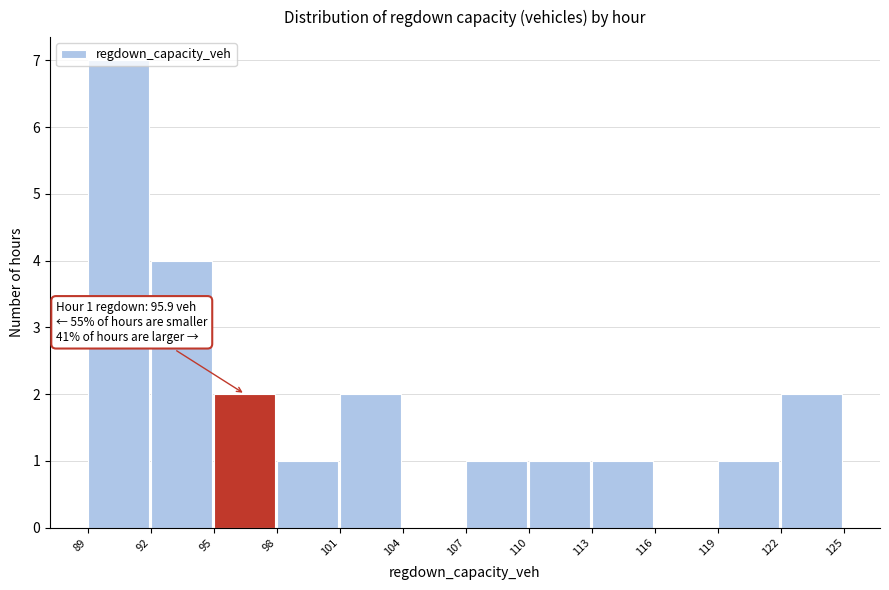

Which range on the x-axis has the tallest bar?

89 to 92